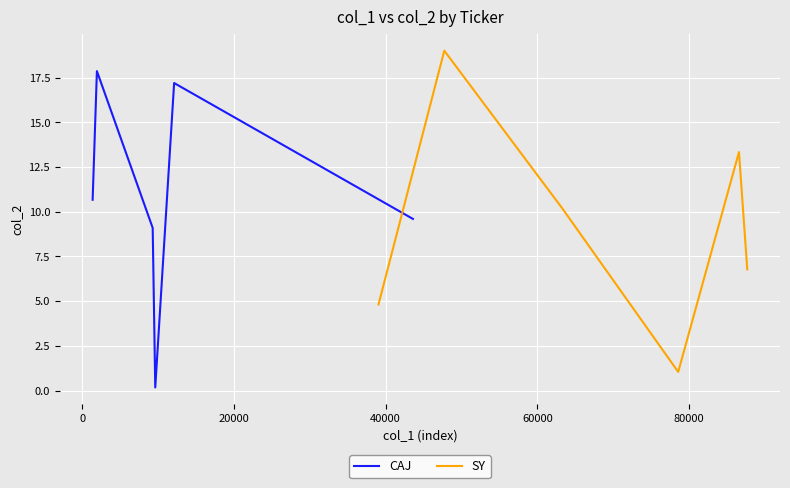

Reading left to right, what are all the values shown in this chart?

CAJ: 10.7	17.9	9.1	0.2	17.2	9.6
SY: 4.8	19.0	10.2	1.0	13.3	6.8